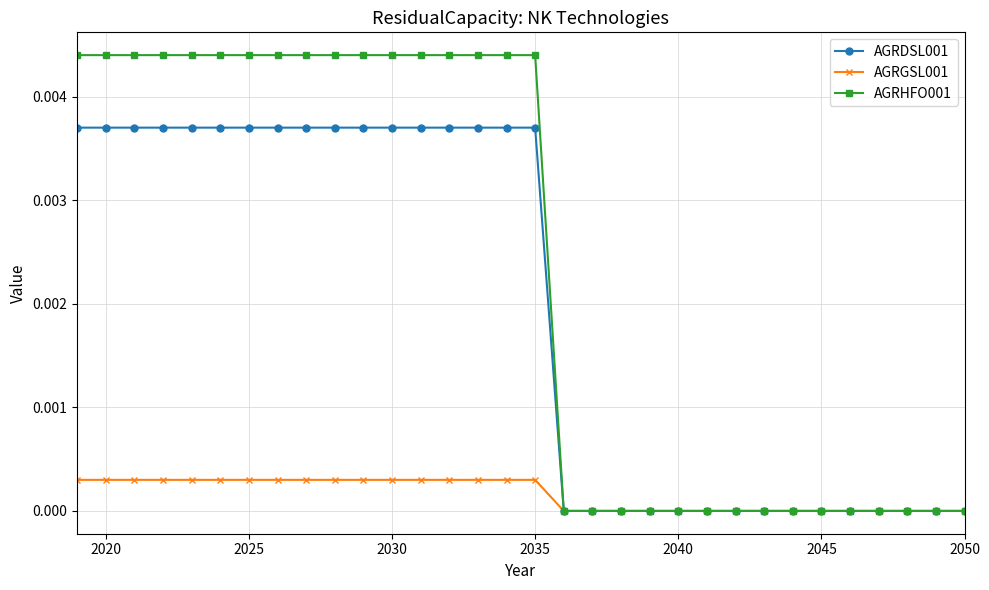

List the series in order of their peak value, highest first.

AGRHFO001, AGRDSL001, AGRGSL001